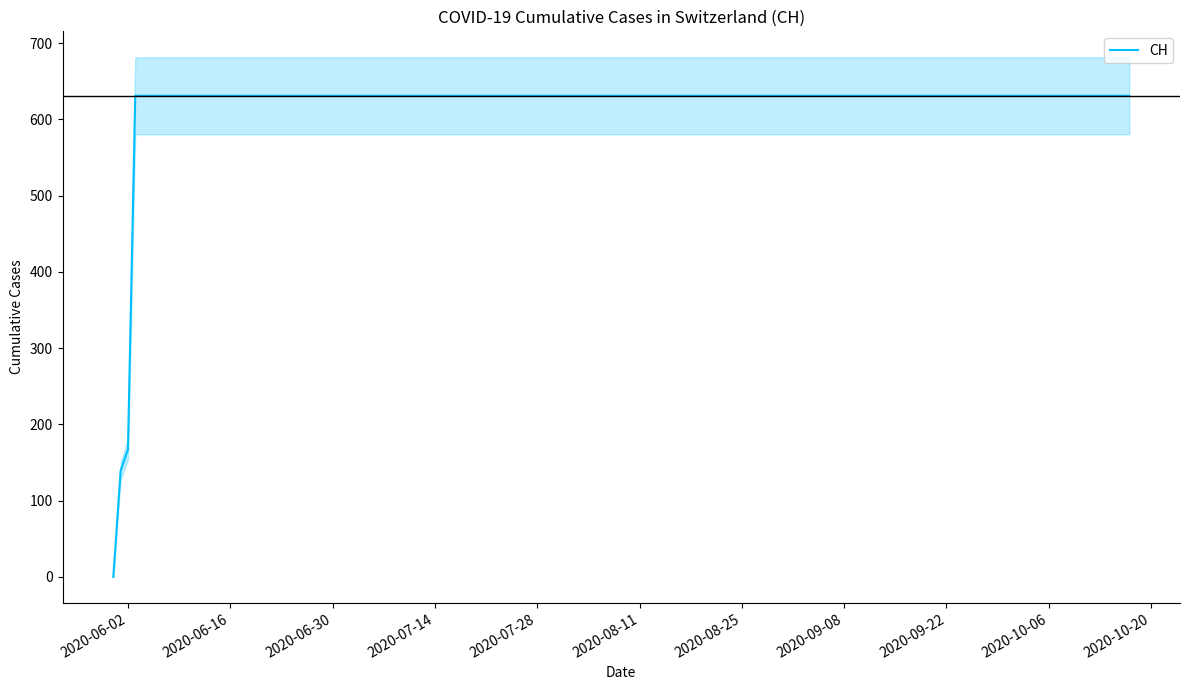

Where is CH nearest to the value 315?

2020-06-02